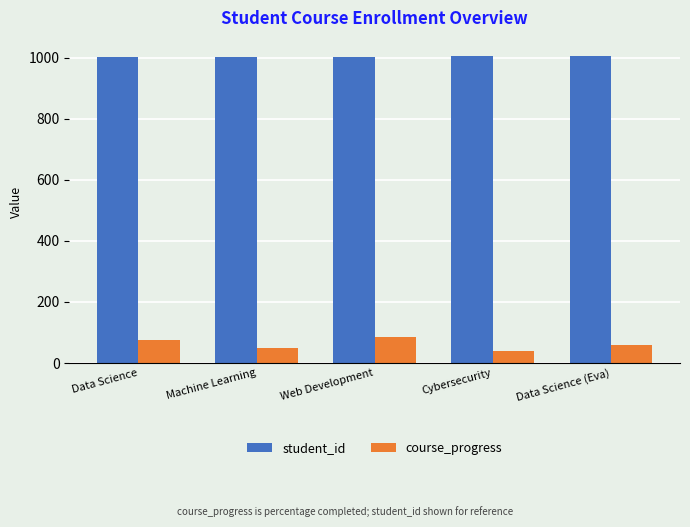

Count the number of categories in the chart.

5